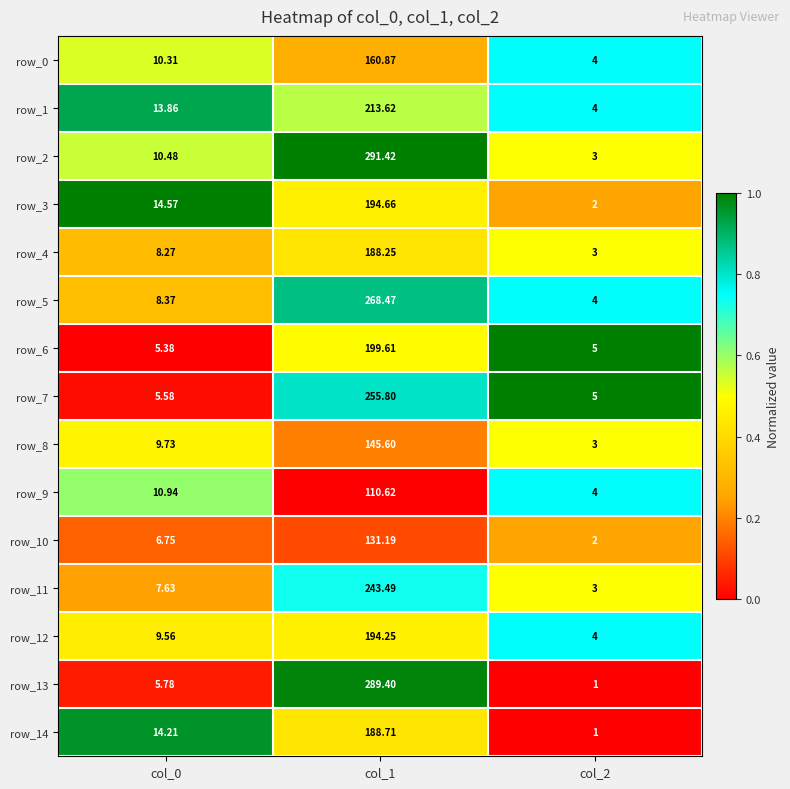

Which series has the largest range (max minus min)?

row_2